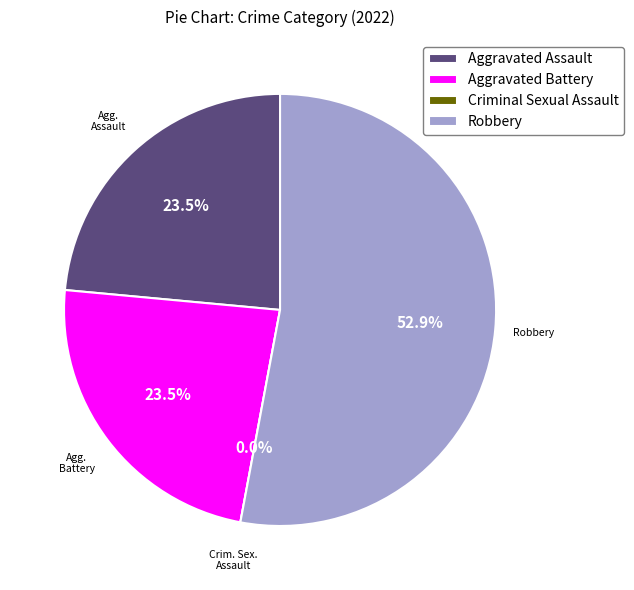

To the nearest percent, what is the difference between the Criminal Sexual Assault and Aggravated Battery slice percentages?

24%